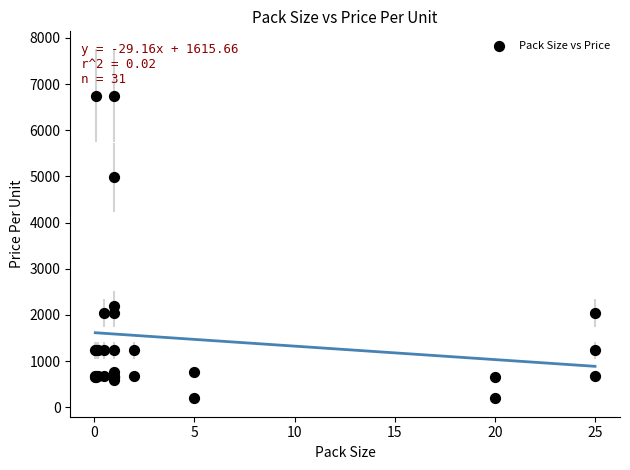

What Y value in the scatter plot is closest to 3478?

2195